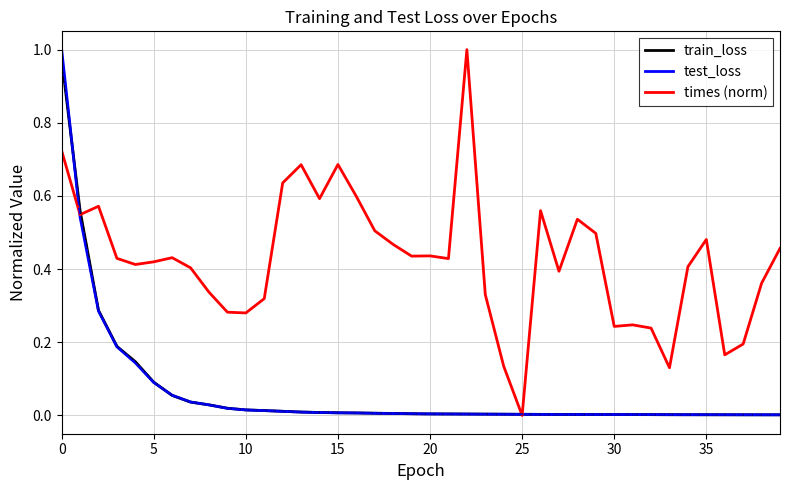

Which series has the largest total across all categories?

times (norm)